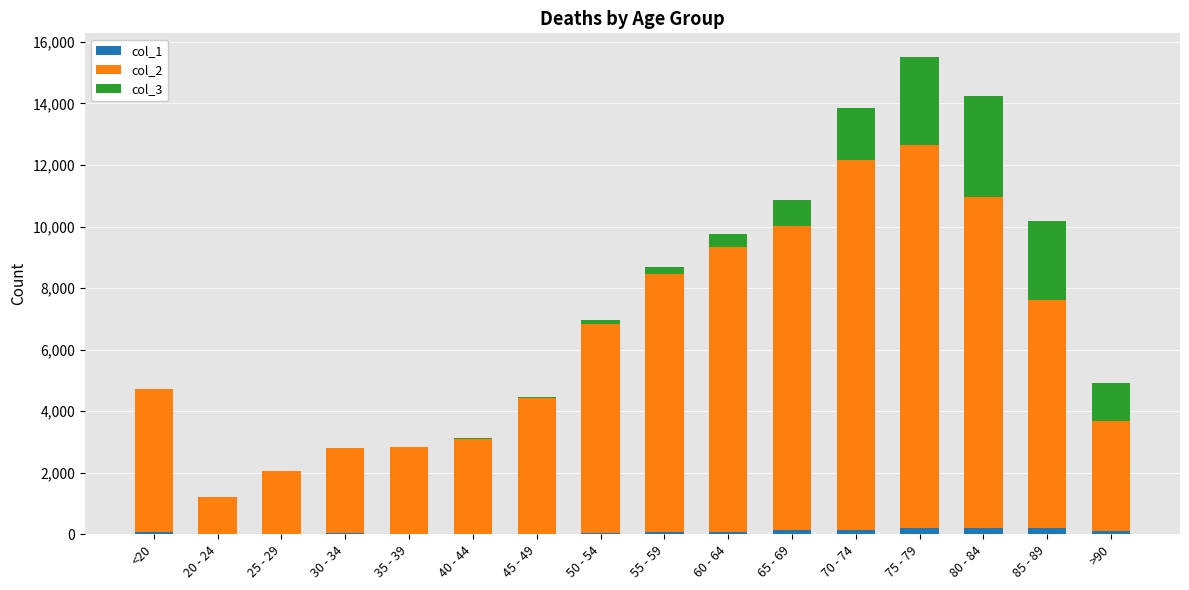

Are the bars horizontal?

No